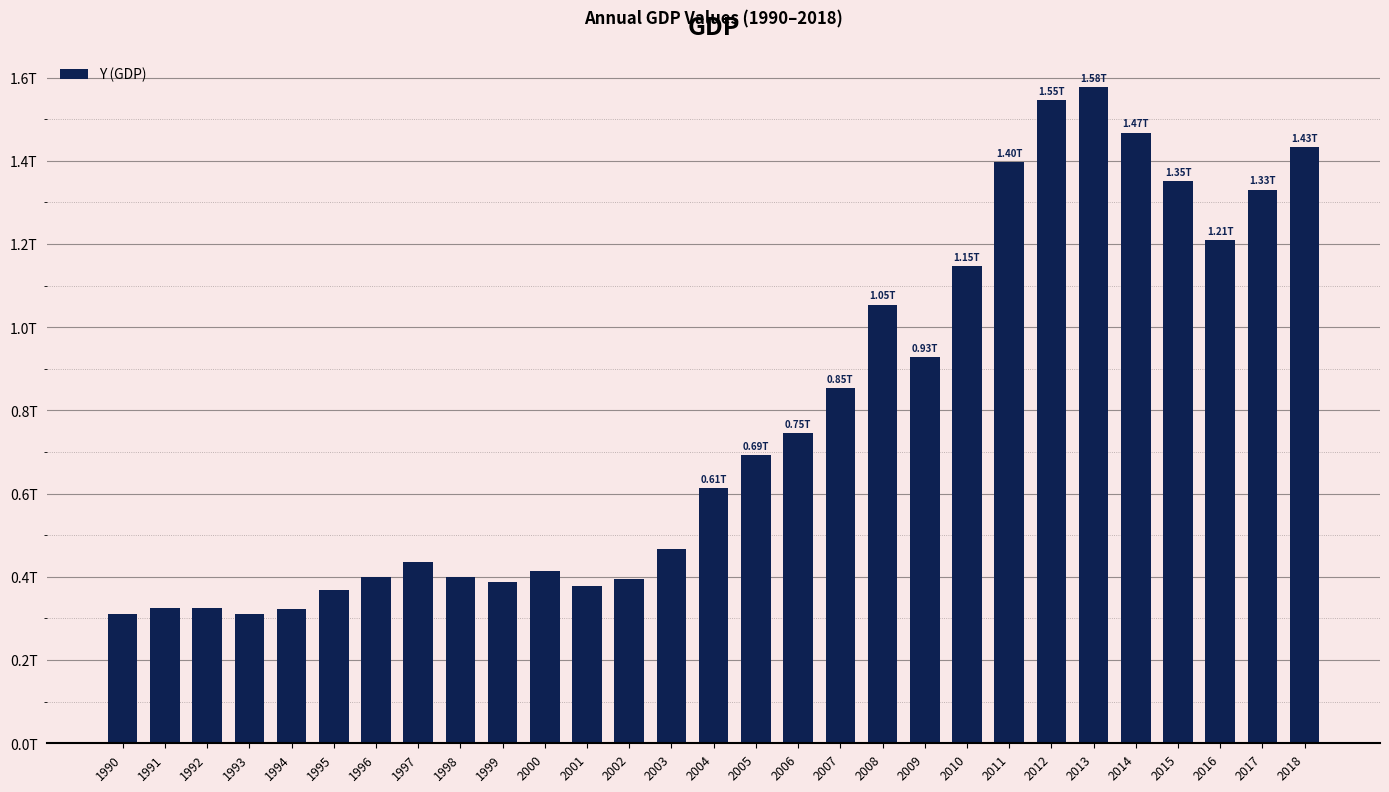

What is the value of the 22nd bar from the left?

1.4